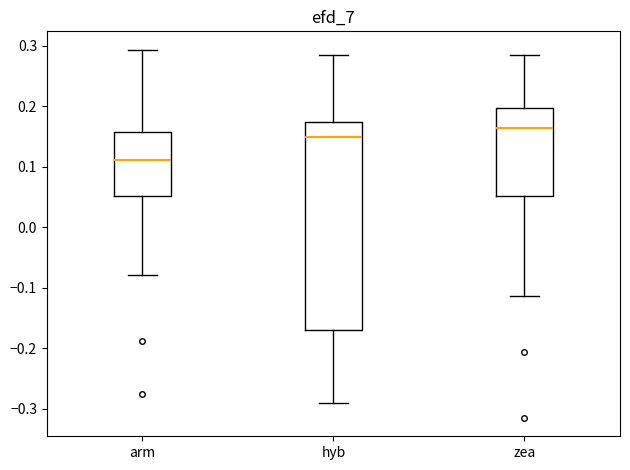

Reading left to right, transcribe this box plot: for each box, give where its median line is, the range the box spans, and where its two whiskers end, as read against the y-axis. The values are not printed on the chart, so give them approximately, as read against the axis.

arm: median 0.11, box 0.05 to 0.16, whiskers -0.08 to 0.29
hyb: median 0.15, box -0.17 to 0.17, whiskers -0.29 to 0.28
zea: median 0.16, box 0.05 to 0.20, whiskers -0.11 to 0.28